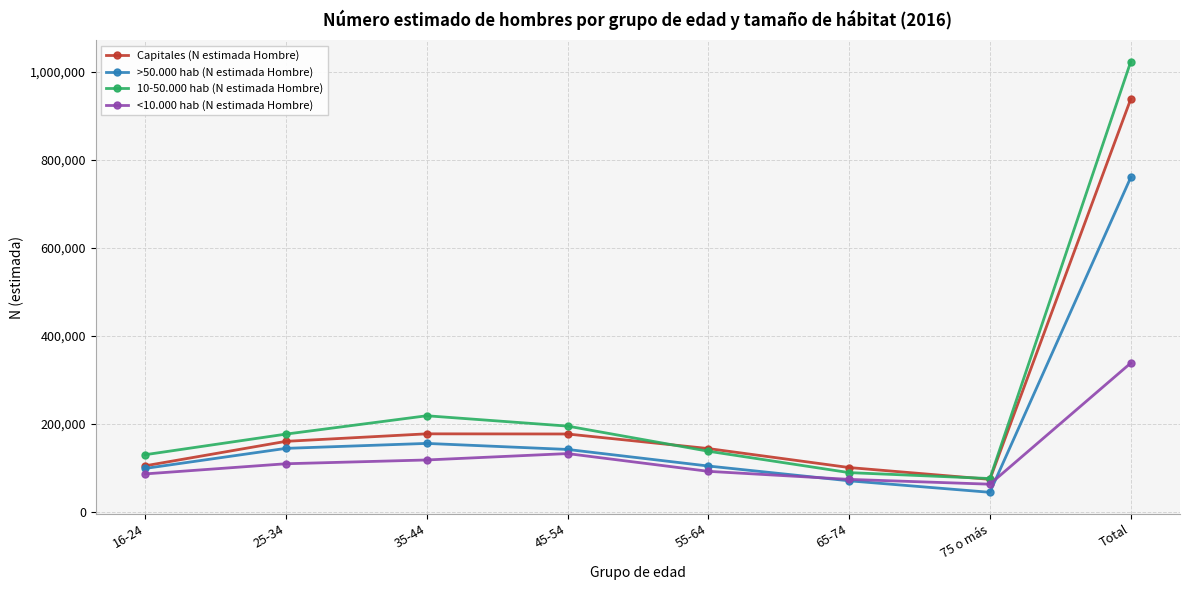

Read the >50.000 hab (N estimada Hombre) value at Total.

759552